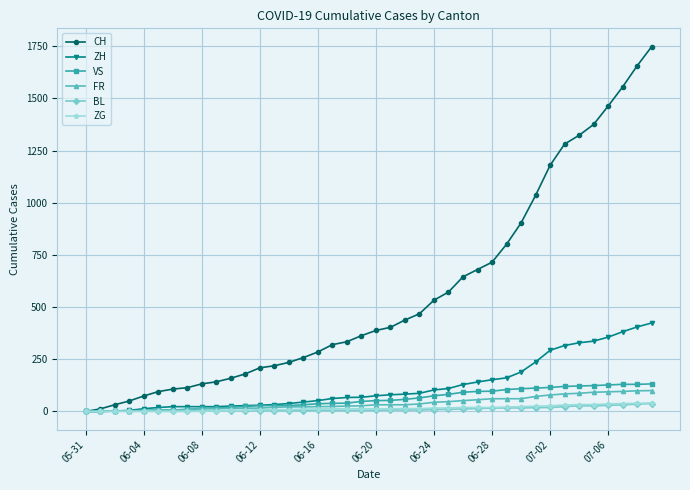

Which series has the widest spread of values?

CH